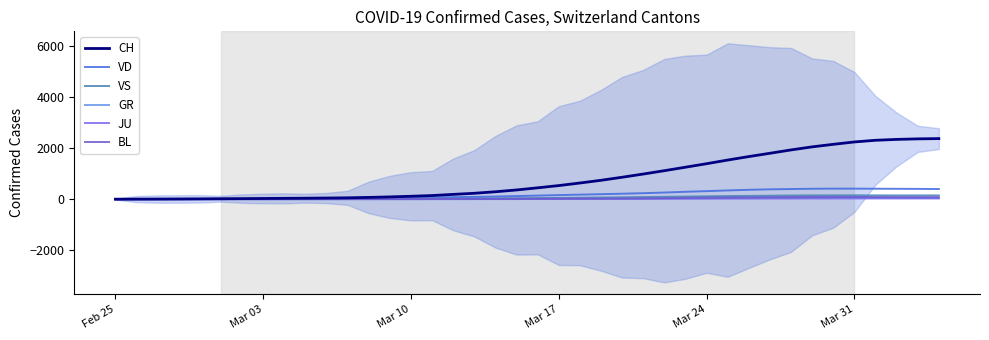

At how many categories does at least one series exceed 492?

19